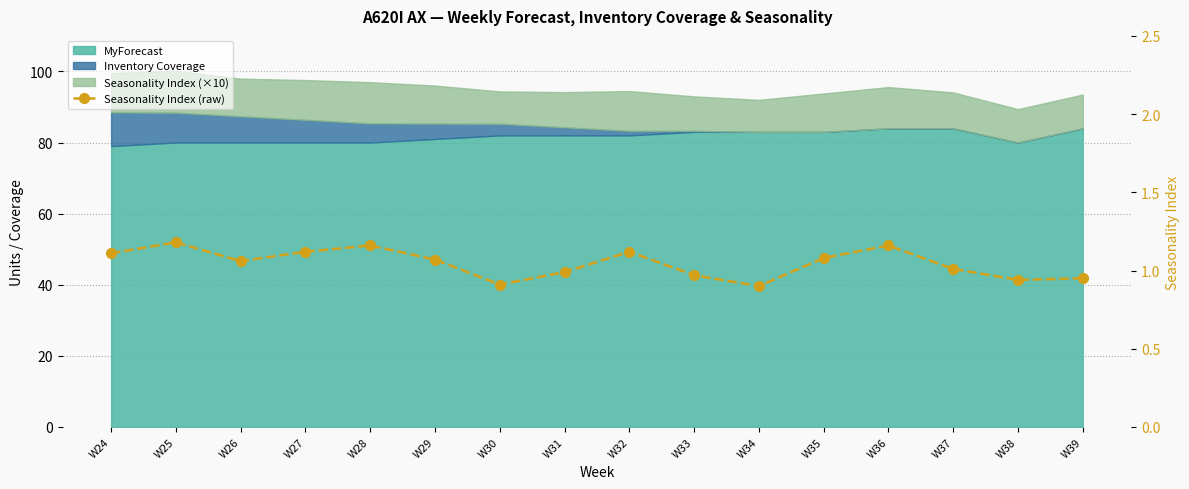

True or false: the data shows 1.2 at W28.

True